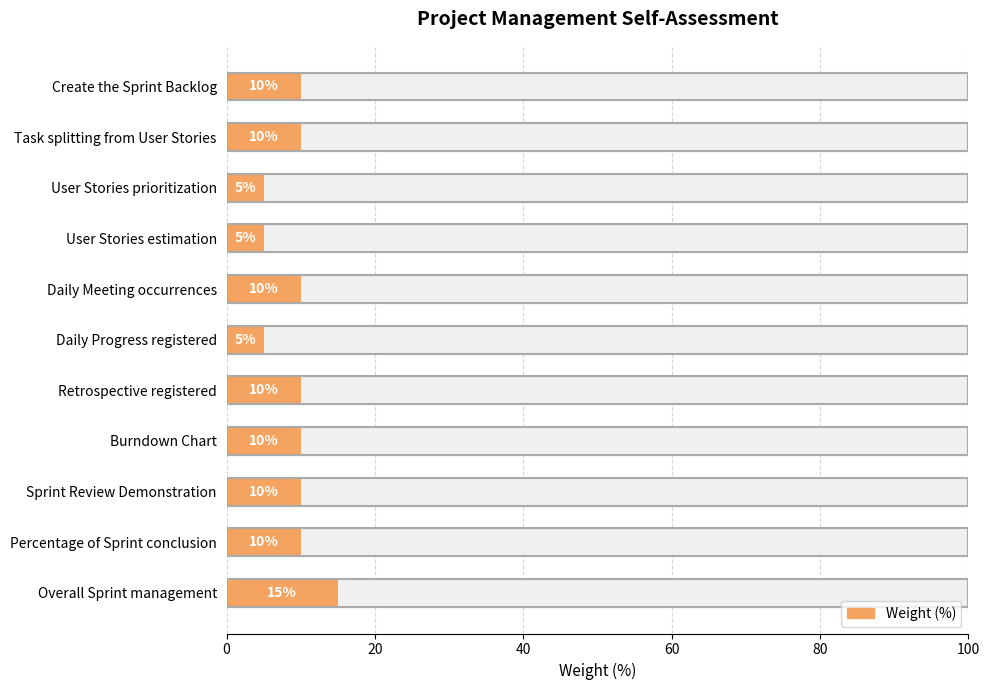

Is it true that the value at Retrospective registered is 10?

True